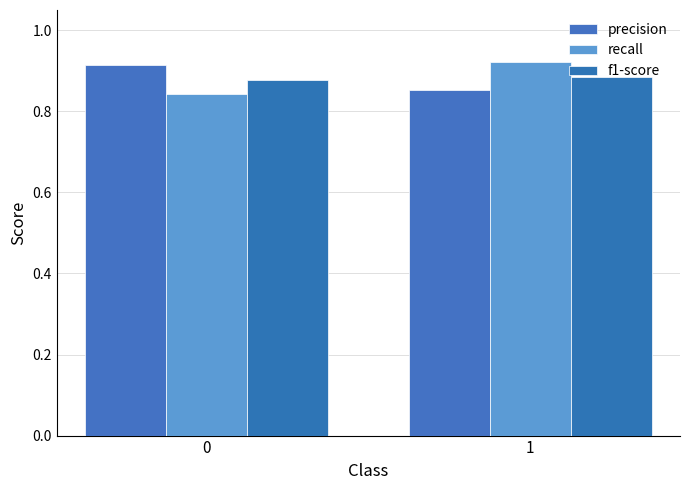

True or false: precision has a value of 0.9 at 1.

True